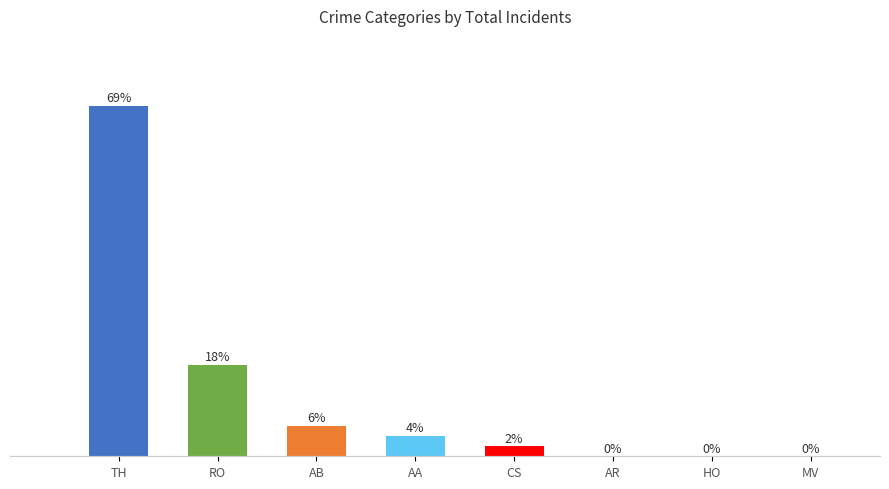

Where does the data first go above 4?

TH